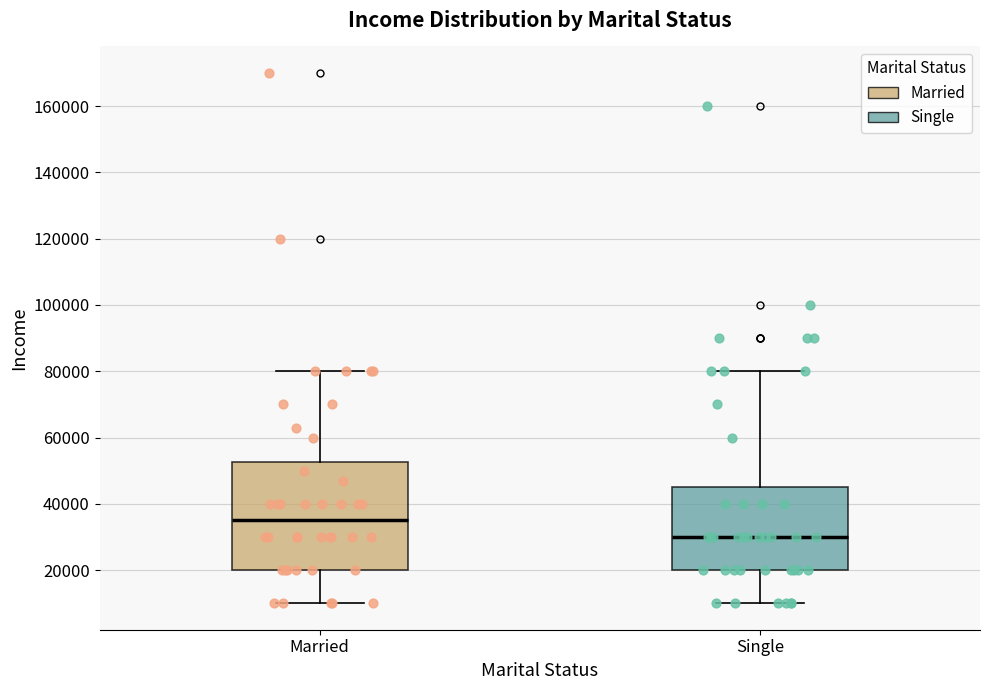

Reading left to right, read every box against the y-axis: the position of its median line, the range the box covers, and the ends of its whiskers. The values are not printed on the chart, so give them approximately, as read against the axis.

Married: median 36000, box 20000 to 52000, whiskers 10000 to 80000
Single: median 30000, box 20000 to 46000, whiskers 10000 to 80000